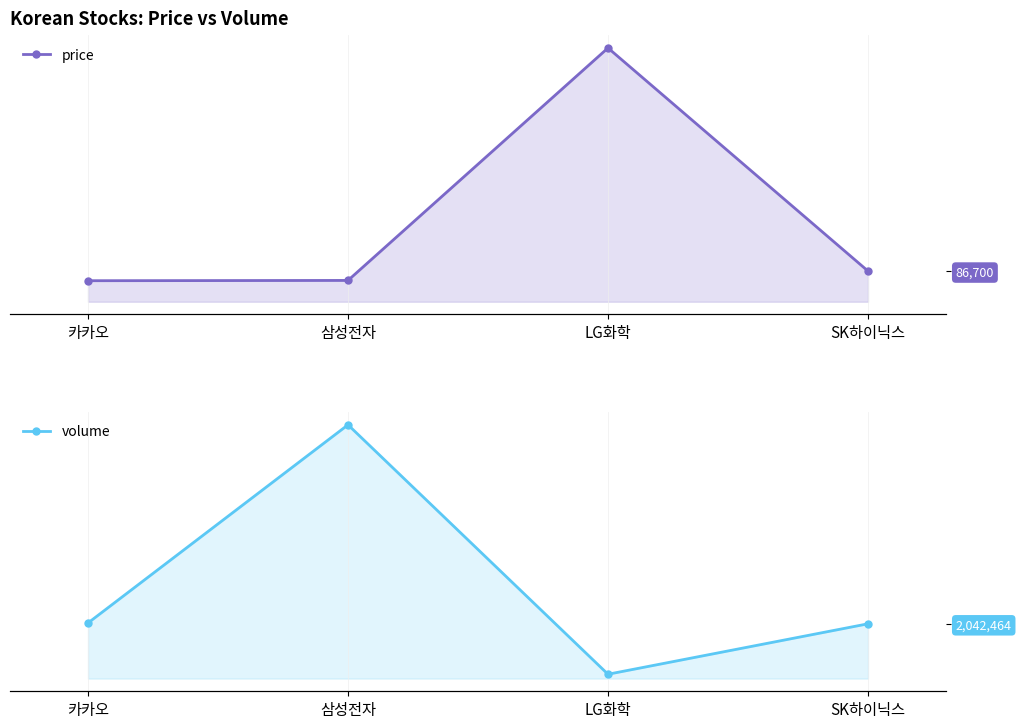

The volume series shows 162414 at LG화학. True or false?

True